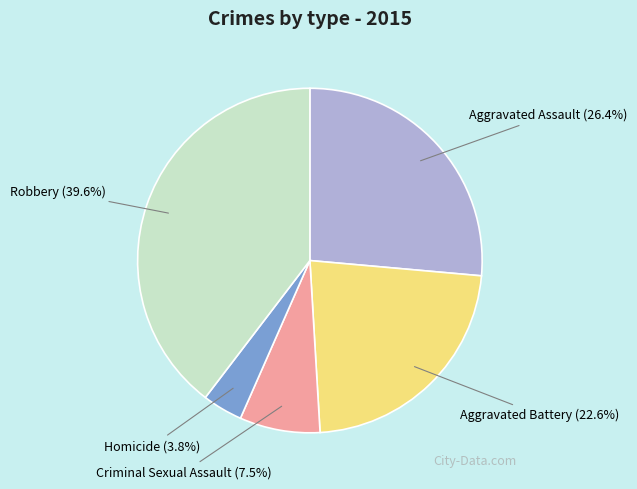

Is there any slice that represents more than half of the pie?

No